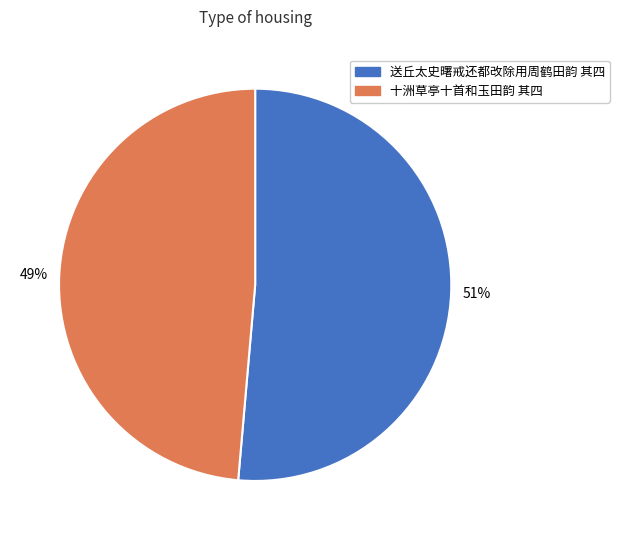

Does 十洲草亭十首和玉田韵 其四 represent more than half of the total?

No